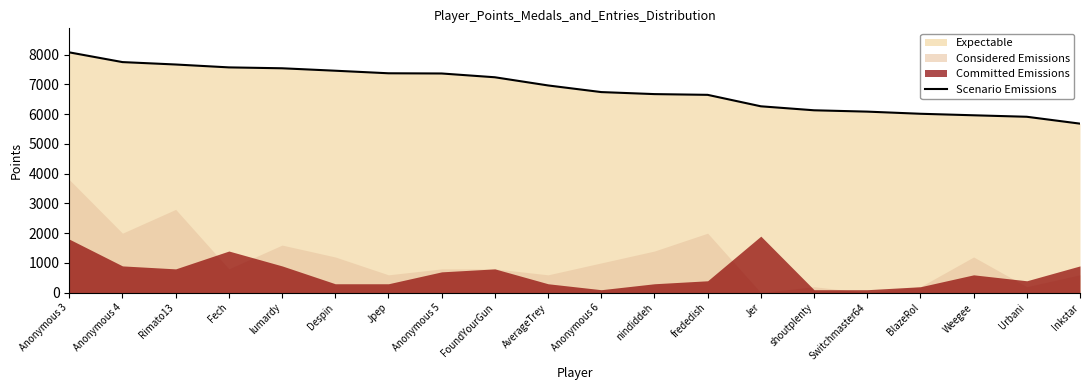

List the labels in order of value, smallest first.

Inkstar, Urbani, Weegee, BlazeRol, Switchmaster64, shoutplenty, Jer, frededish, nindiddeh, Anonymous 6, AverageTrey, FoundYourGun, Anonymous 5, Jpep, Despin, lumardy, Fech, Rimato13, Anonymous 4, Anonymous 3